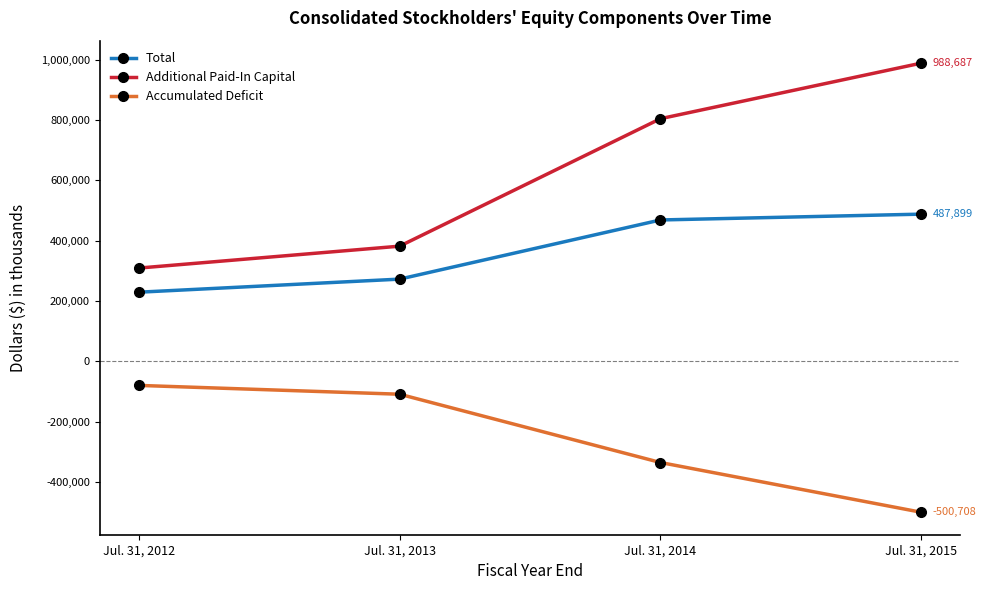

How many distinct data groups are displayed?

3